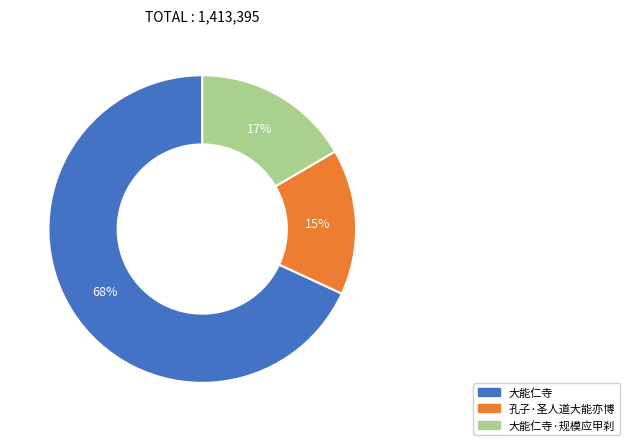

Does any single category account for the majority?

Yes